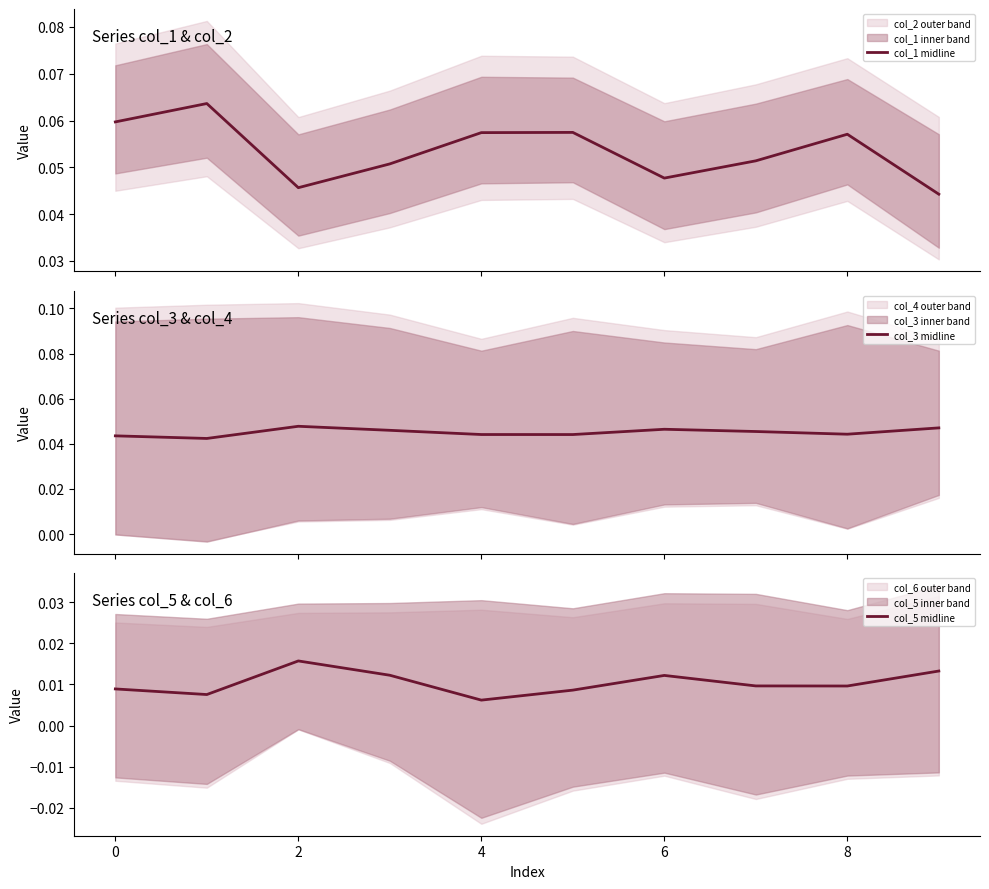

Is it true that col_1 midline equals 0.1 at 9?

False